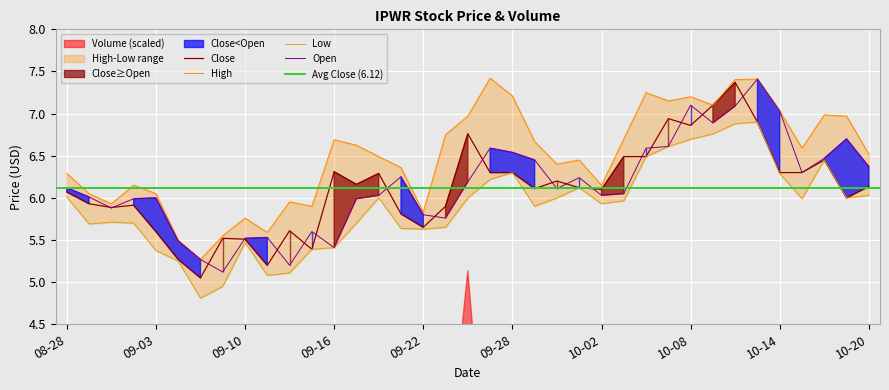

True or false: Low and Close intersect in this chart.

False